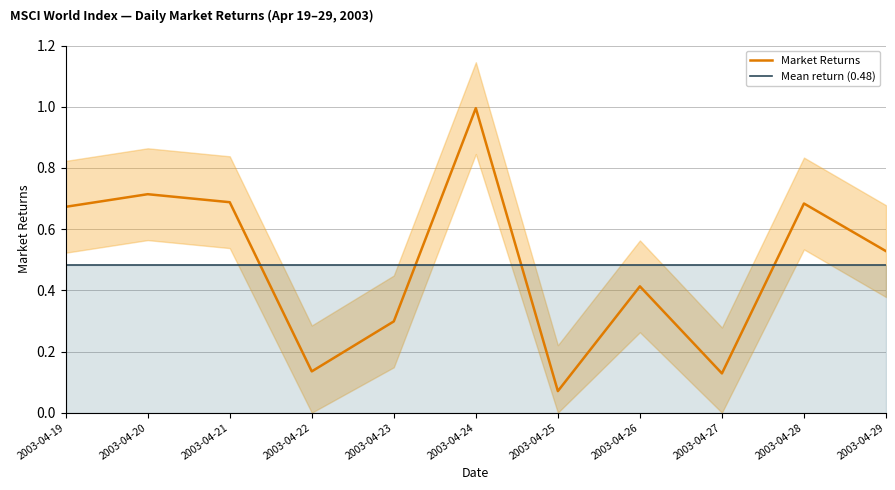

What is the greatest value displayed?

1.0